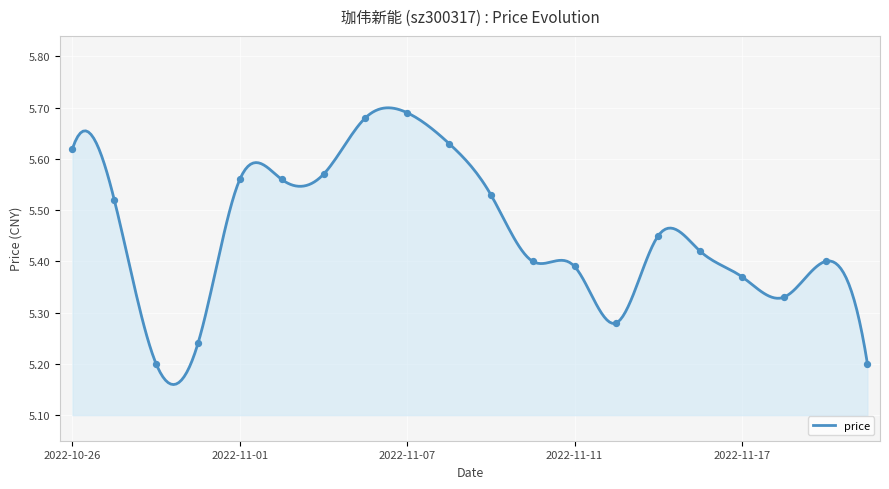

Which has a higher value, 2022-11-10 or 2022-11-04?

2022-11-04